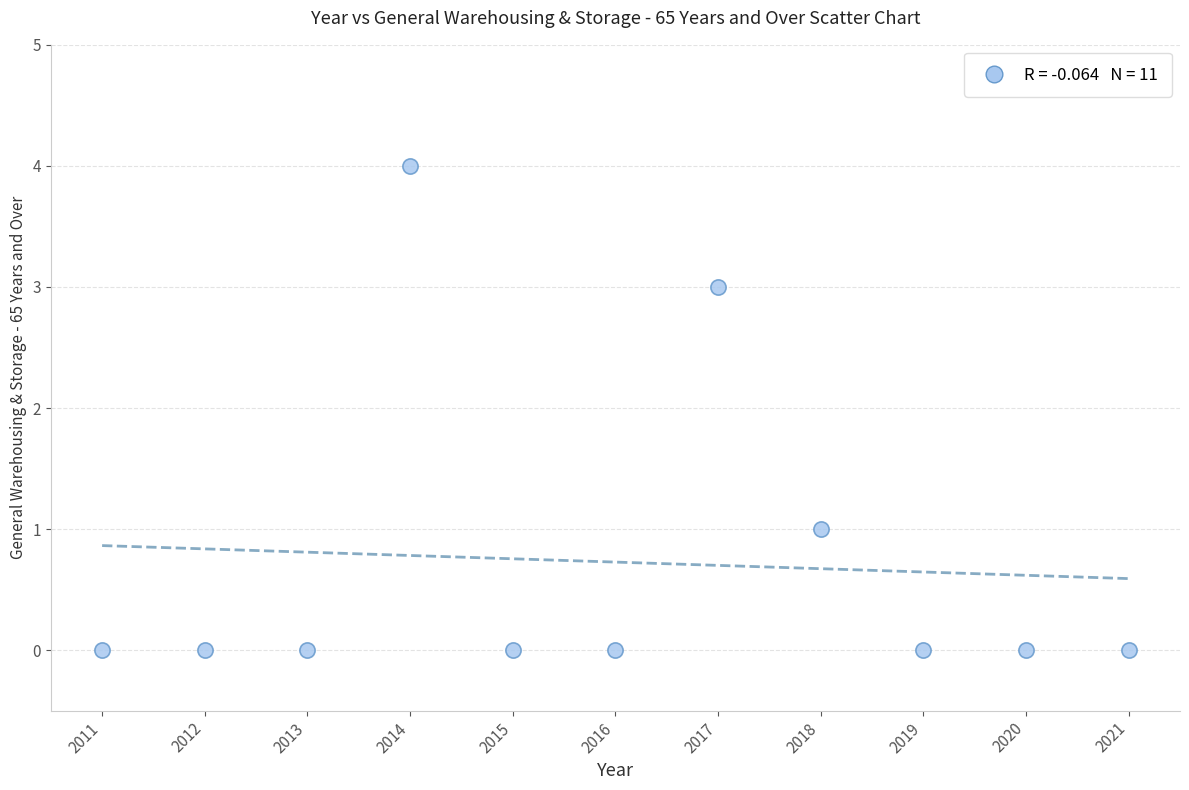

What is the range of Y values (max minus min)?

4